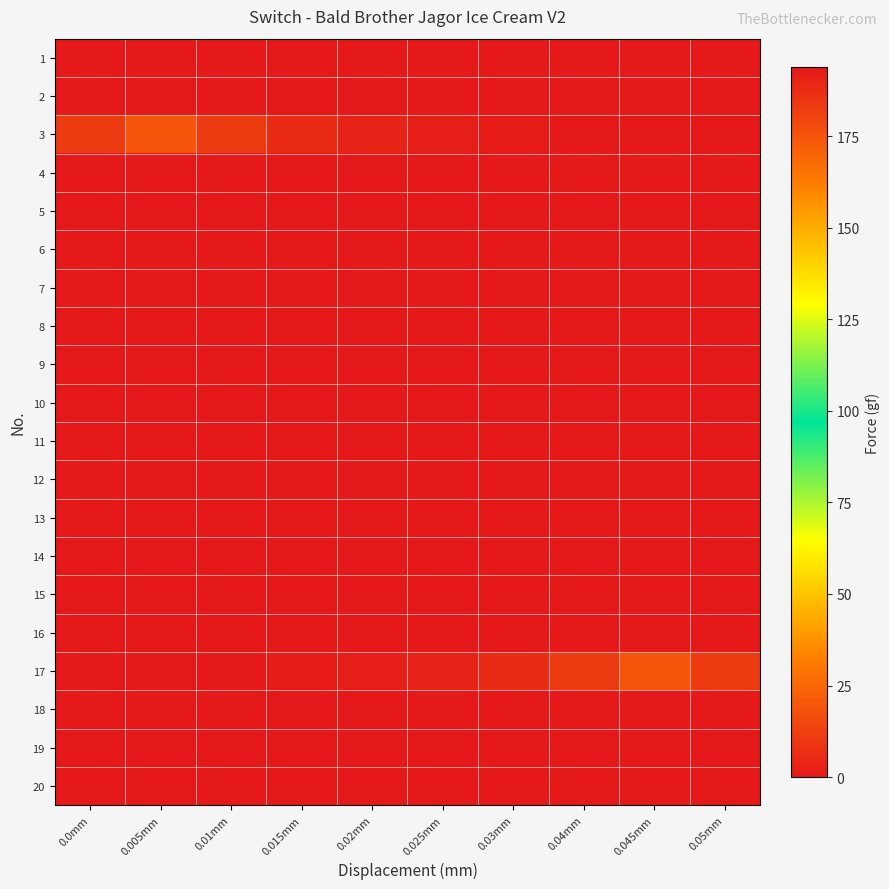

Between 0.01mm and 0.02mm, which series saw the biggest shift?

3